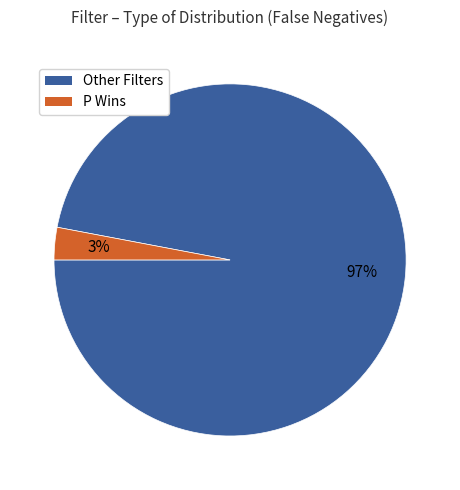

Count the number of slices in the pie.

2